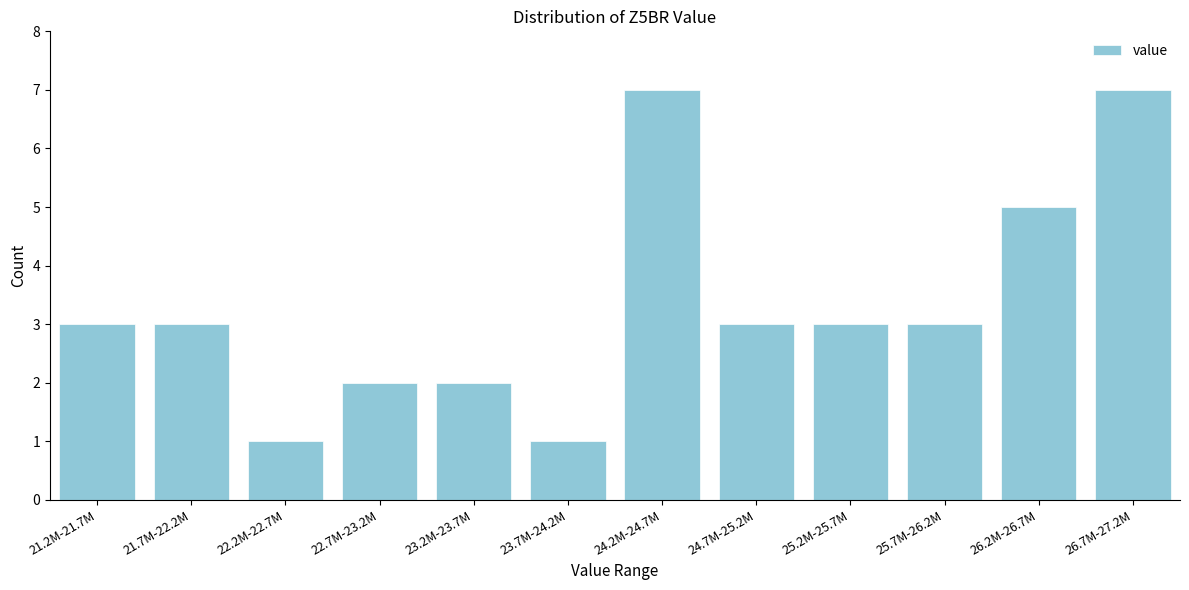

Reading left to right, transcribe all the data shown in this chart.

3	3	1	2	2	1	7	3	3	3	5	7